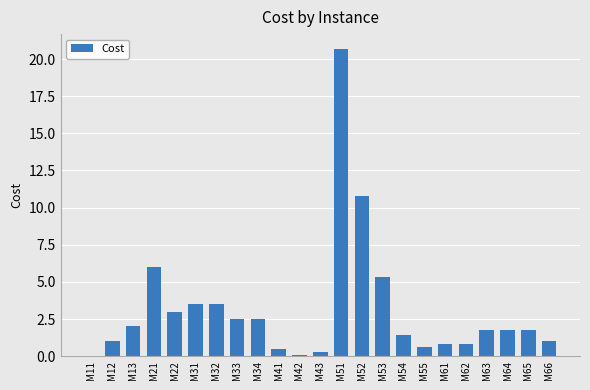

The chart shows a value of 6.0 at M21. True or false?

True